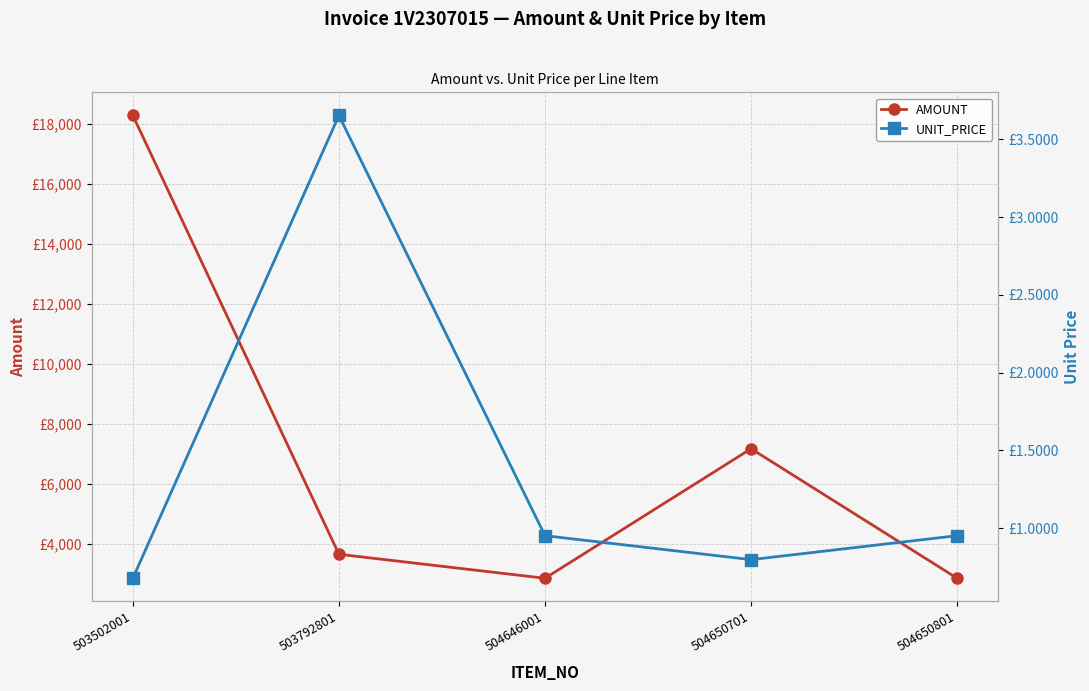

What is the value of the UNIT_PRICE point at the 3rd from the left?

1.0